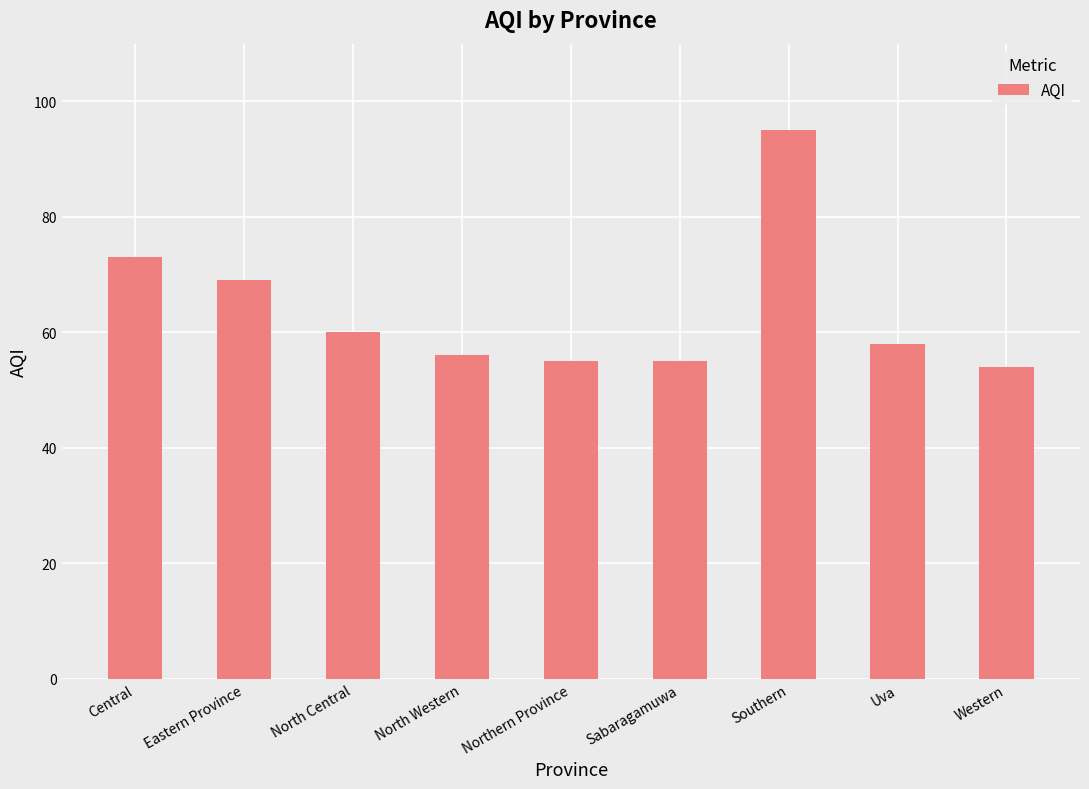

Is it true that the value at Sabaragamuwa is 55?

True